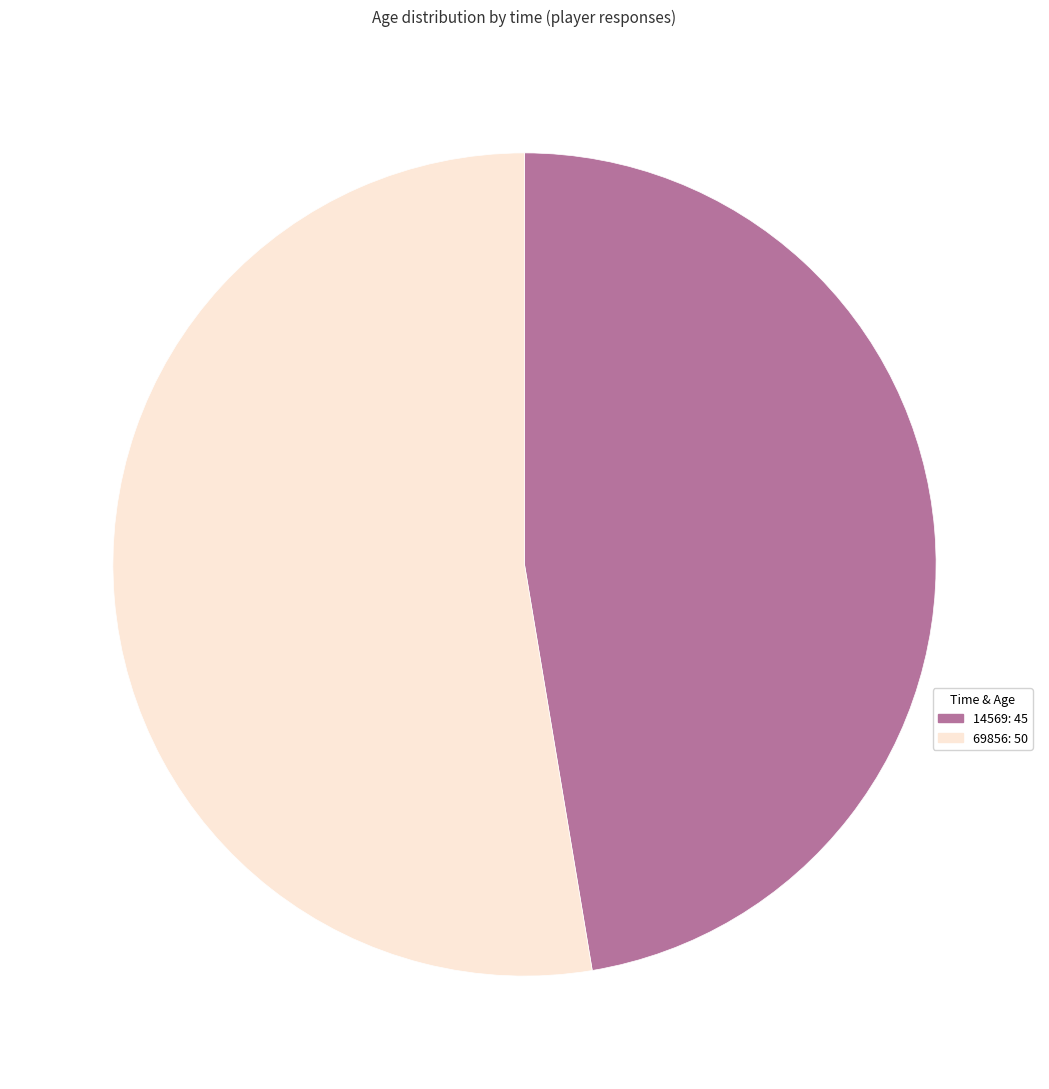

Is the sum of 69856: 50 and 14569: 45 greater than half?

Yes